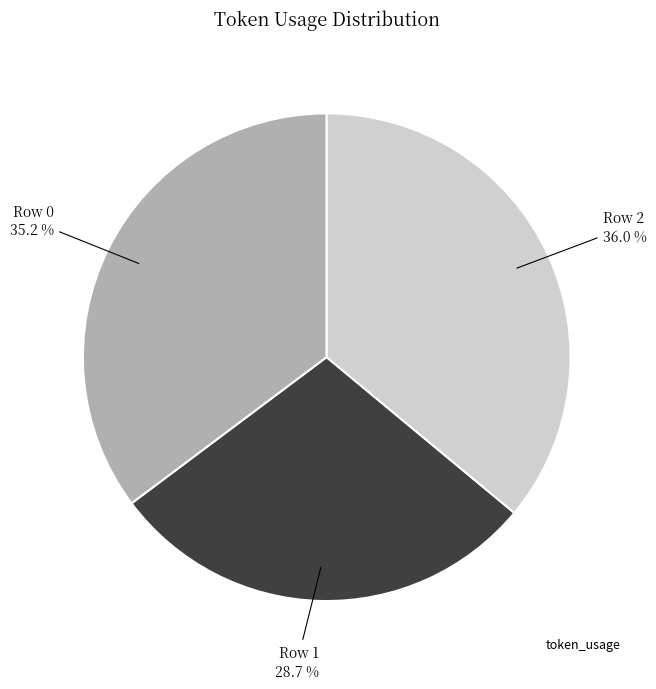

Is there a majority slice in this chart?

No